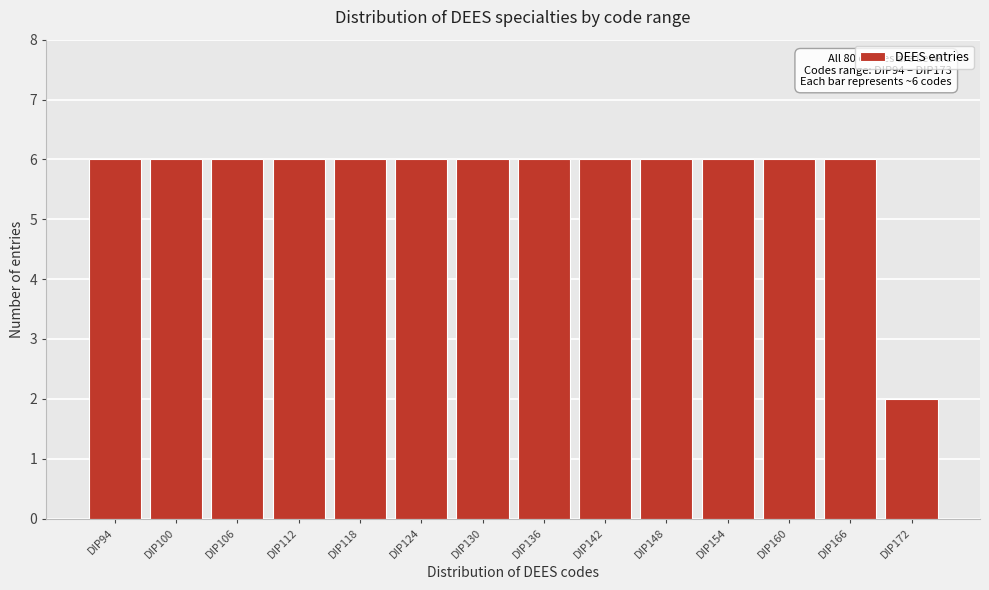

Reading left to right, extract all data points from this chart.

DIP94=6	DIP100=6	DIP106=6	DIP112=6	DIP118=6	DIP124=6	DIP130=6	DIP136=6	DIP142=6	DIP148=6	DIP154=6	DIP160=6	DIP166=6	DIP172=2